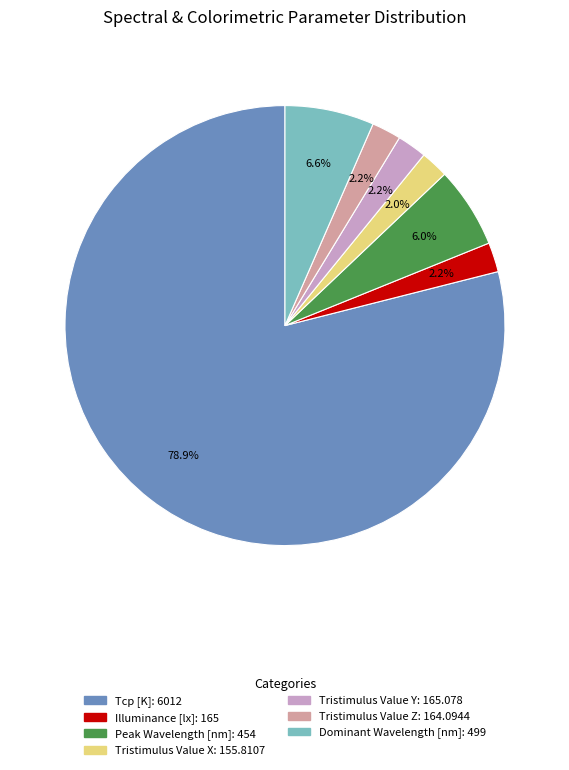

Does Tcp [K] account for over 50% of the chart?

Yes